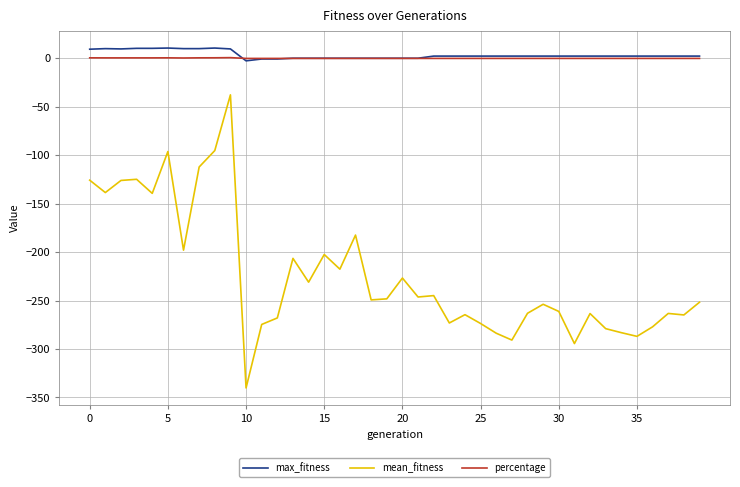

What is the smallest value displayed?

-340.2